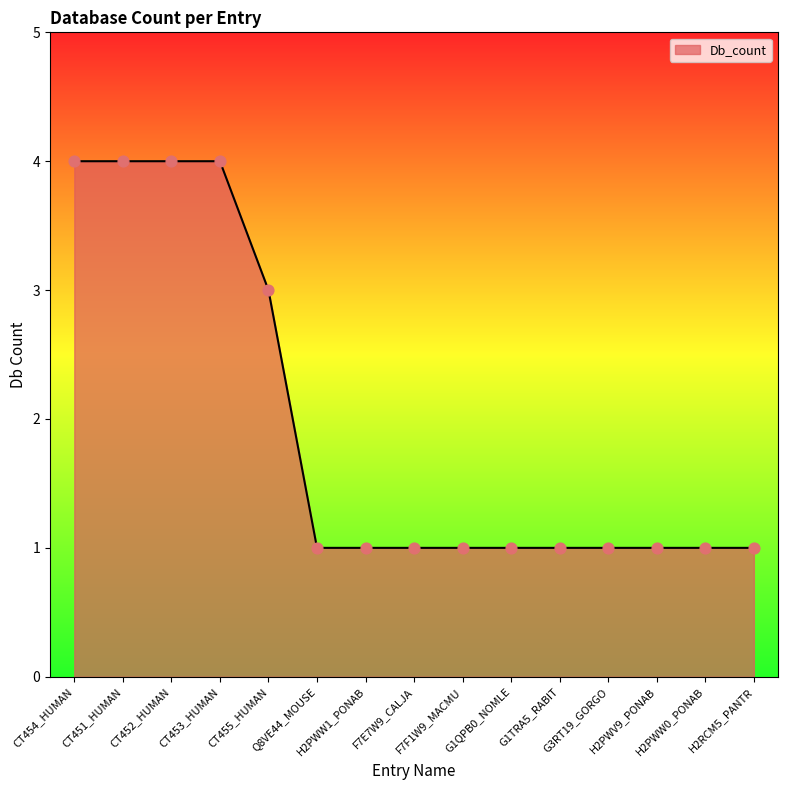

Which has a higher value, CT455_HUMAN or CT453_HUMAN?

CT453_HUMAN